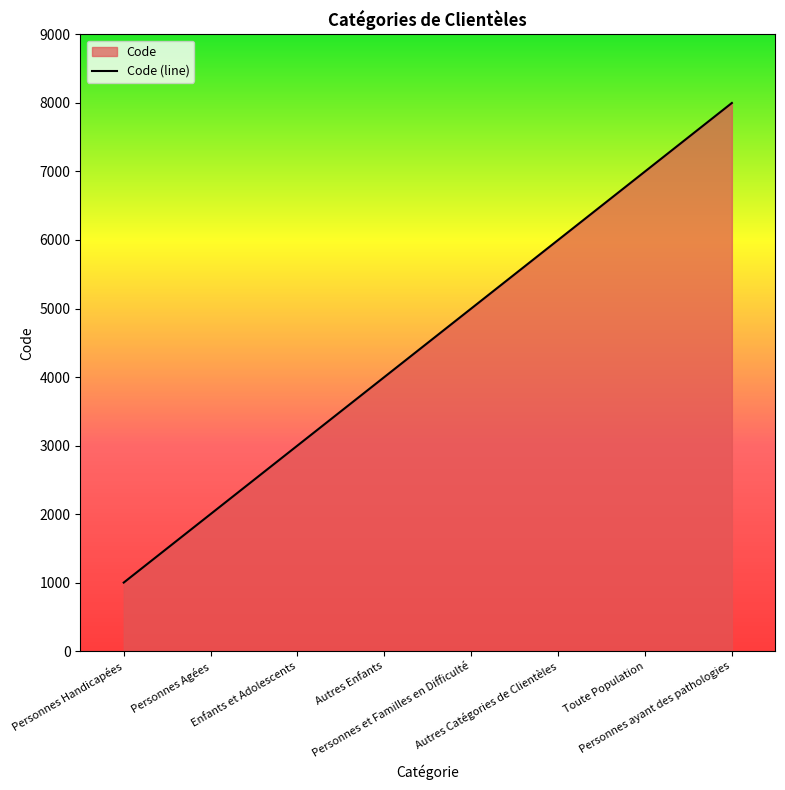

Reading right to left, transcribe all the data shown in this chart.

Personnes ayant des pathologies=8000	Toute Population=7000	Autres Catégories de Clientèles=6000	Personnes et Familles en Difficulté=5000	Autres Enfants=4000	Enfants et Adolescents=3000	Personnes Agées=2000	Personnes Handicapées=1000